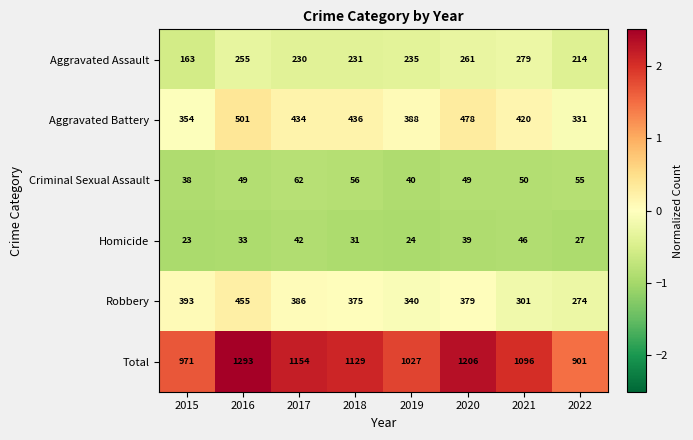

What is the difference between the Aggravated Battery values at 2020 and 2016?

23